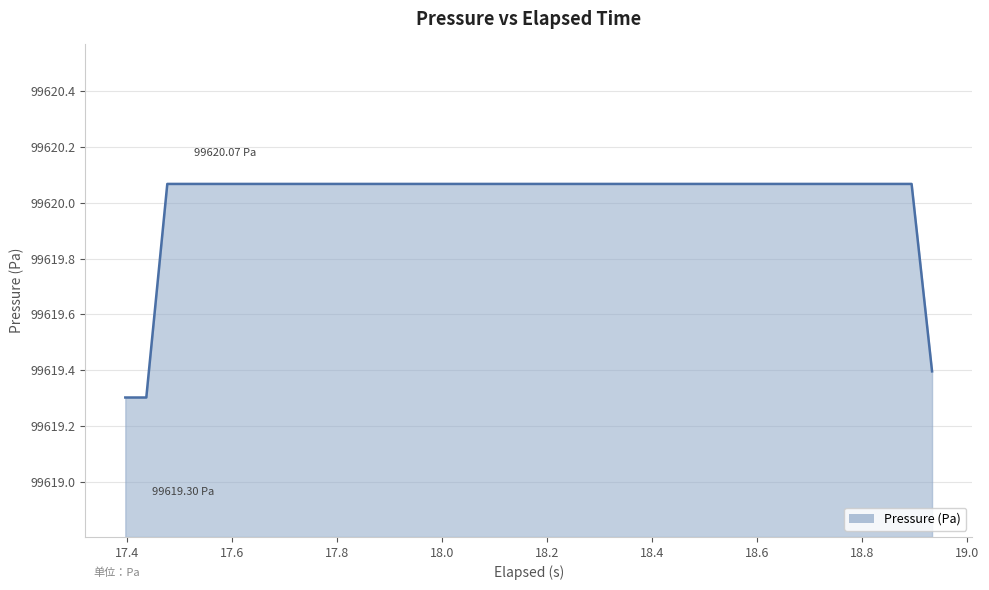

How many categories are shown in the chart?

40